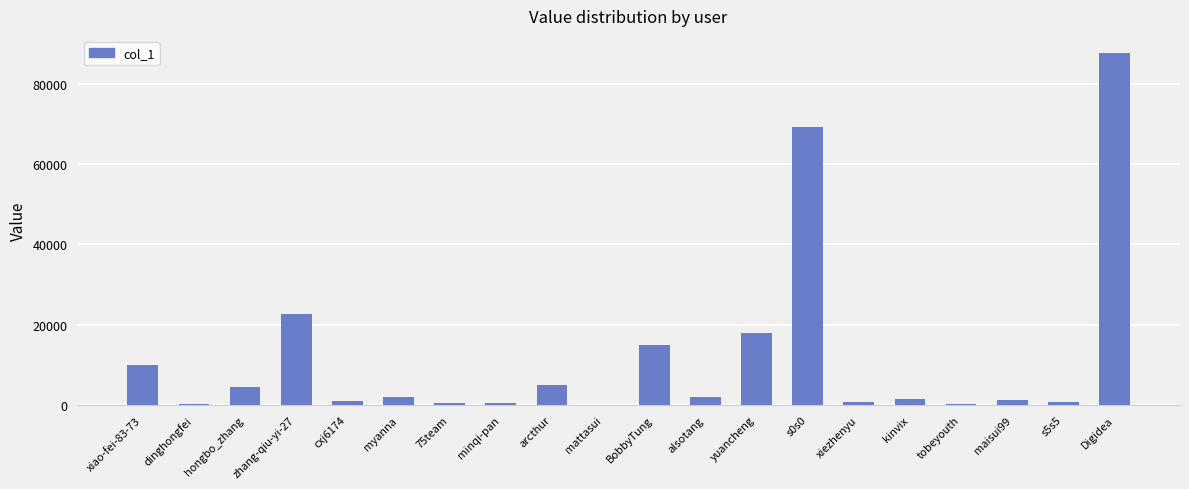

What is the change in value from dinghongfei to kinvix?

+1201